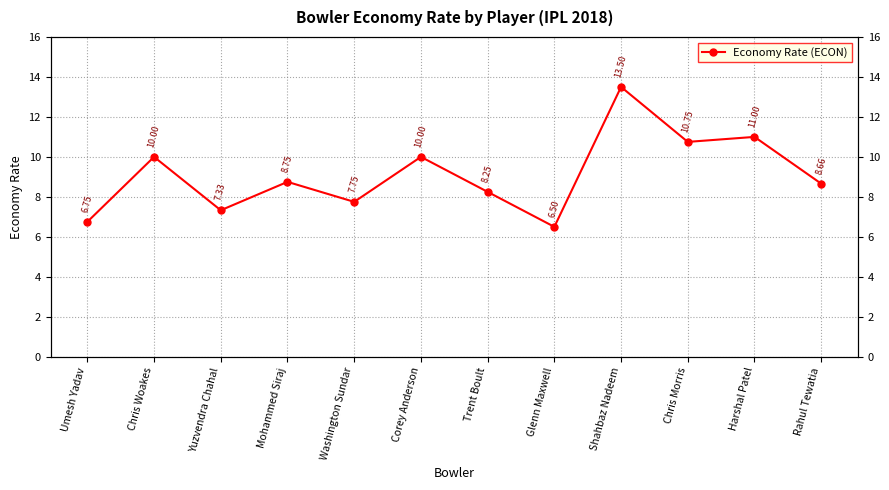

What is the label of the 4th point from the left?

Mohammed Siraj